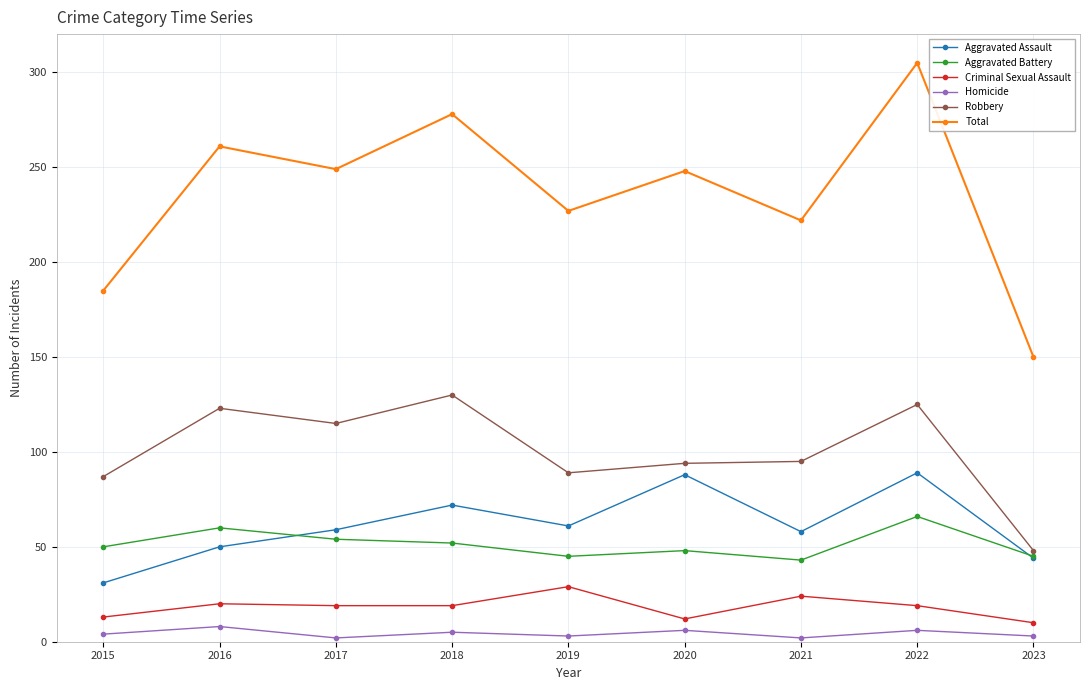

Which series has the largest range (max minus min)?

Total